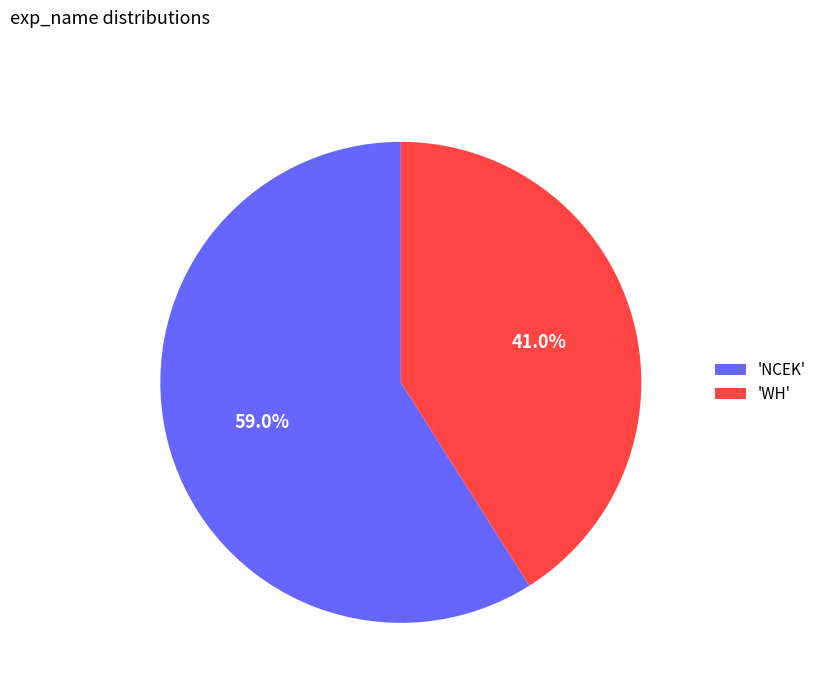

What percentage is NOT represented by 'WH'?

59.0%